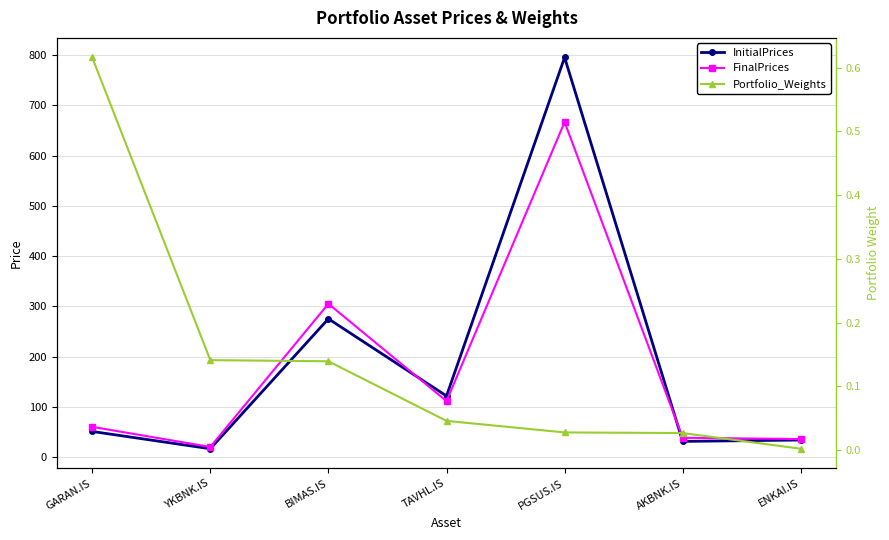

What is the total value across all series at TAVHL.IS?

233.8